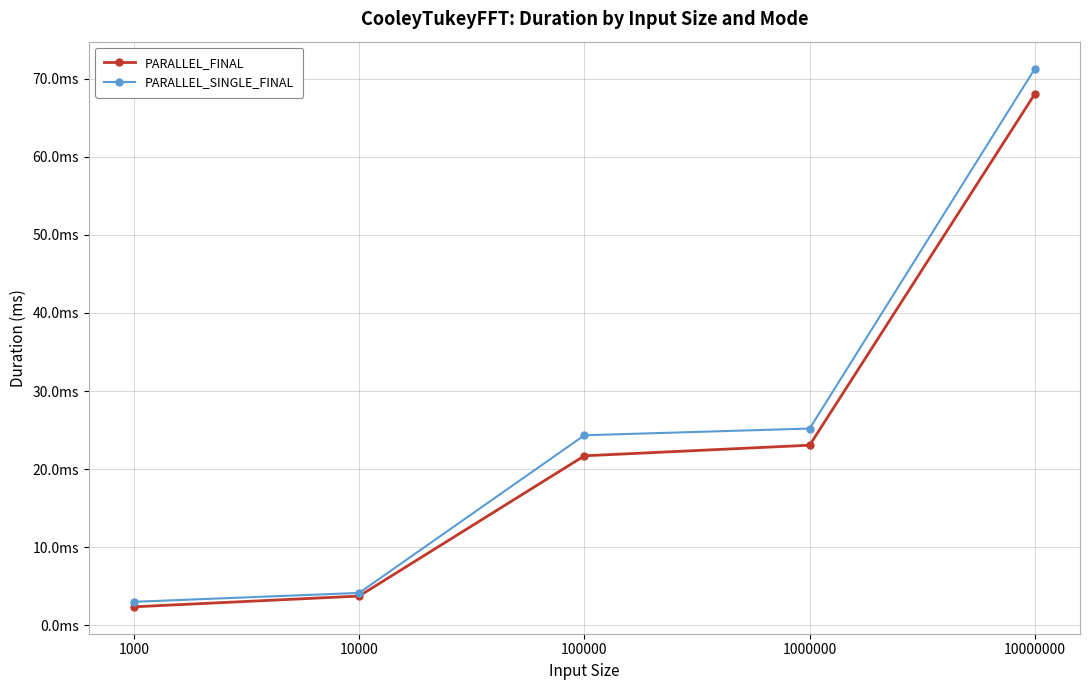

Reading left to right, transcribe all the data shown in this chart.

PARALLEL_FINAL: 2.4	3.7	21.7	23.1	68.1
PARALLEL_SINGLE_FINAL: 3.0	4.1	24.3	25.2	71.3